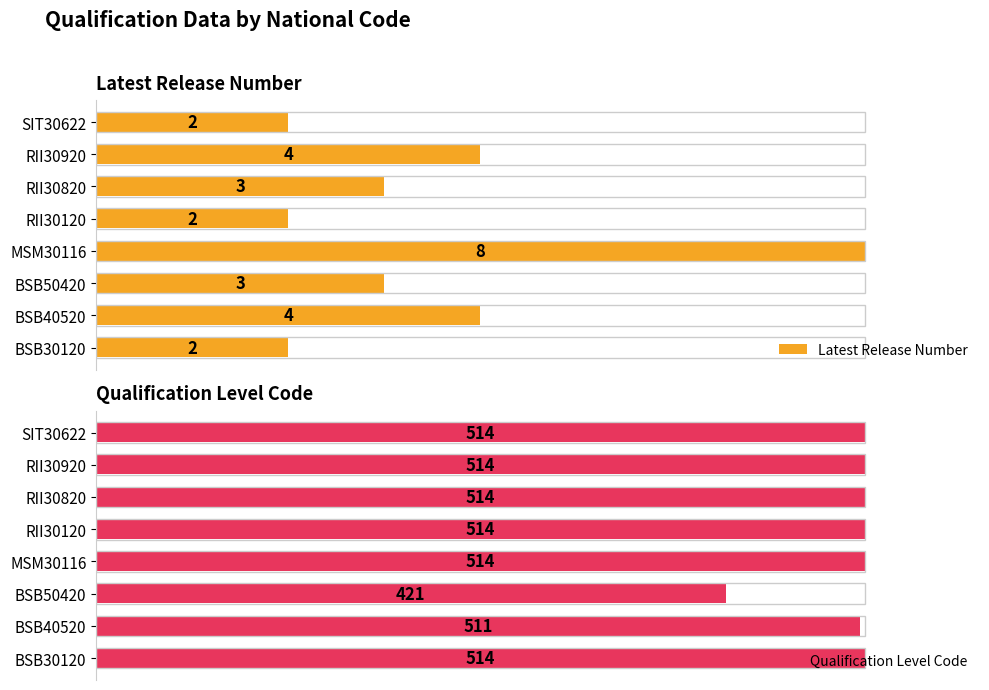

Between RII30820 and RII30920, which series saw the biggest shift?

Latest Release Number